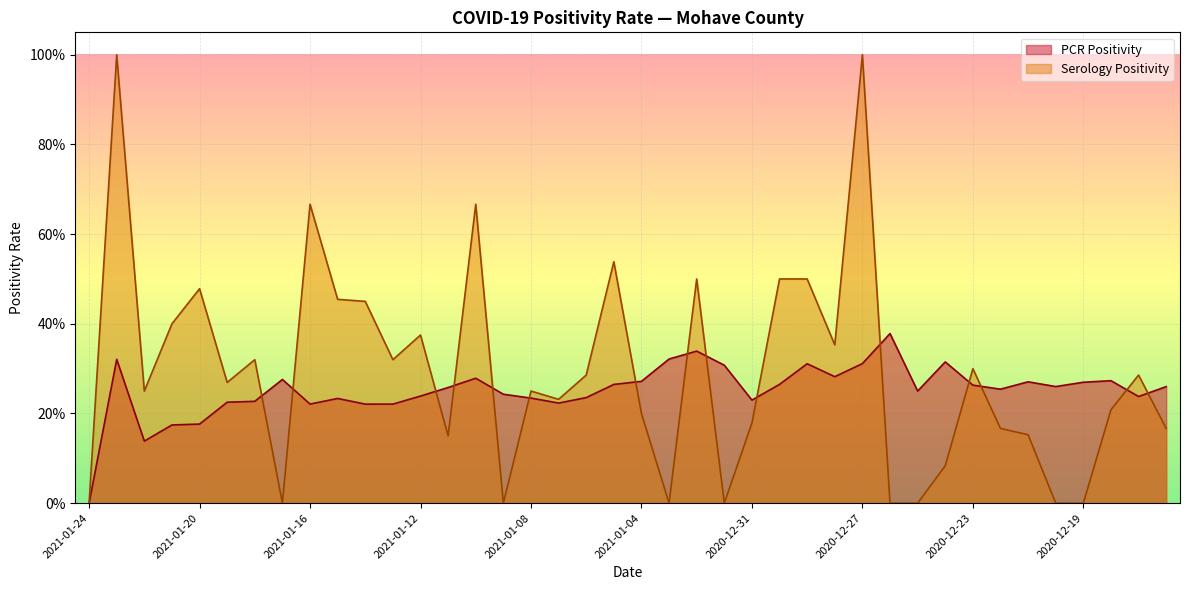

At which label is PCR Positivity closest to 0?

2021-01-24